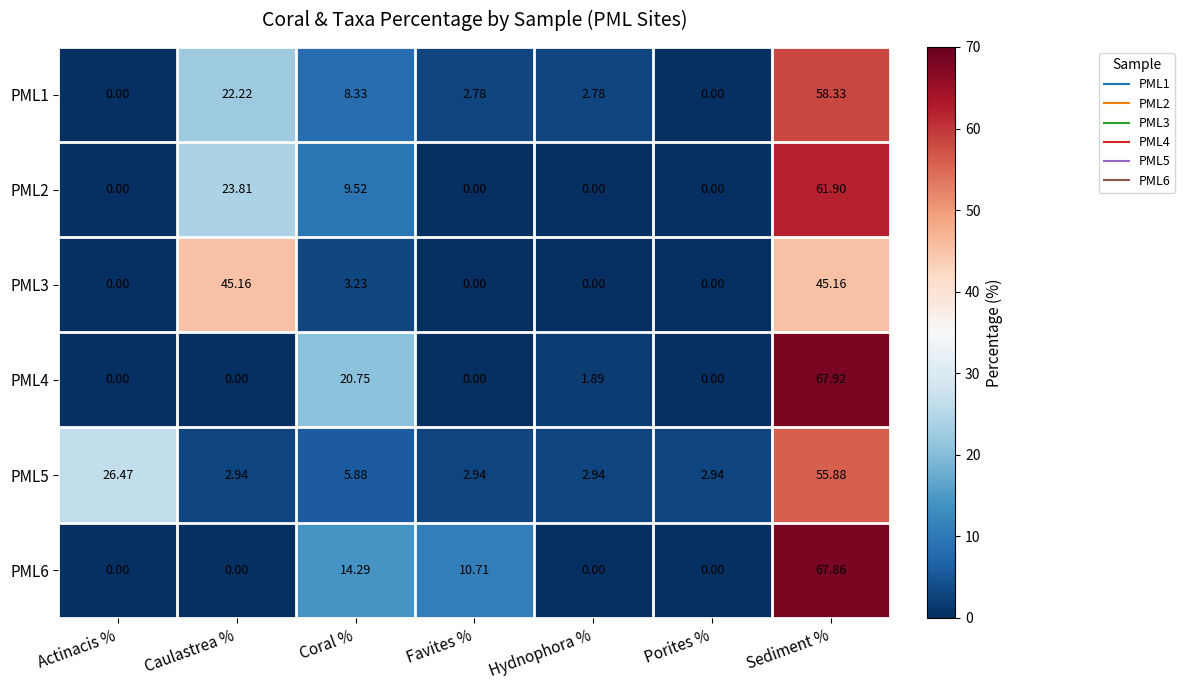

Is the value of PML5 at Hydnophora % greater than the value of PML6 at Sediment %?

No